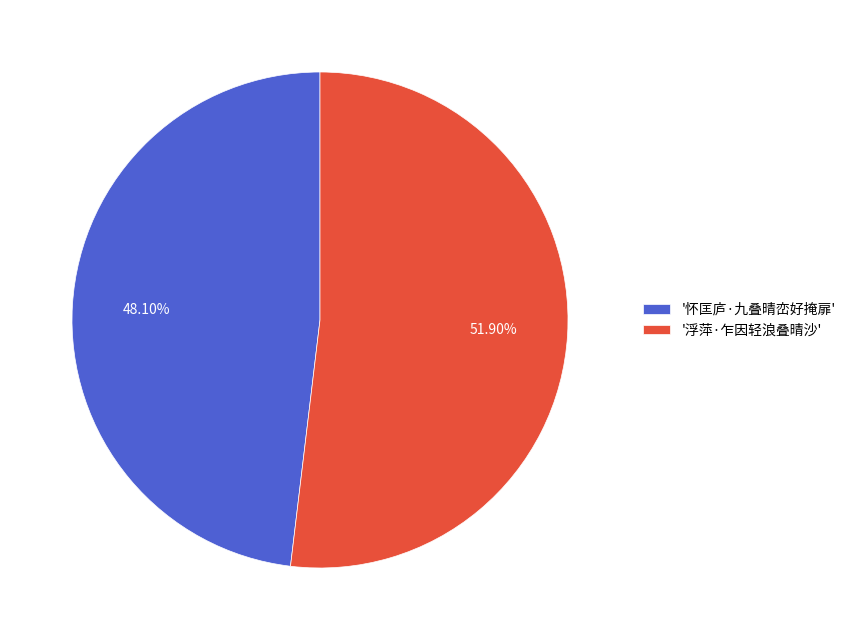

Does any single category account for the majority?

Yes